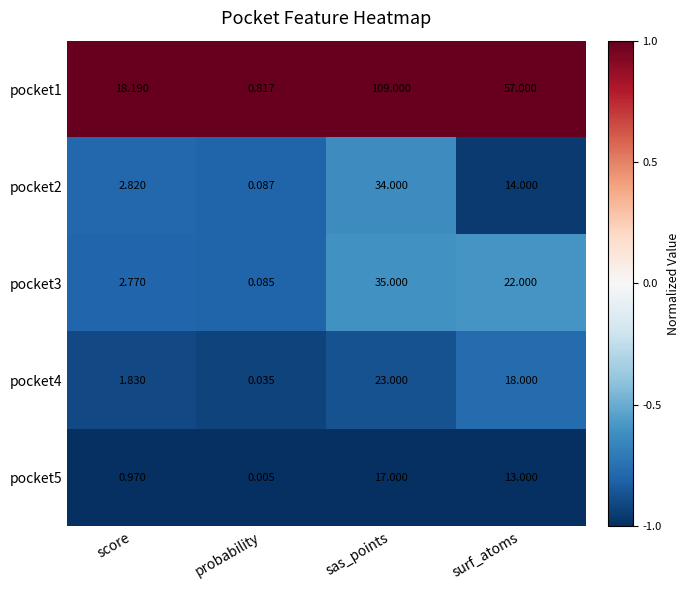

At which label does pocket4 first exceed 18?

sas_points